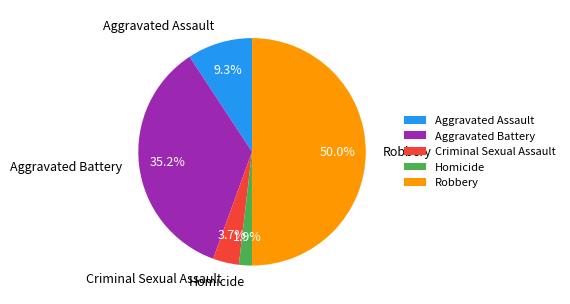

Which has a higher value, Homicide or Criminal Sexual Assault?

Criminal Sexual Assault